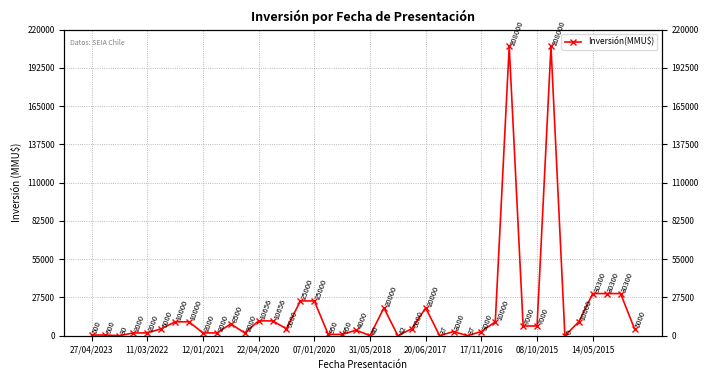

The value at 27 is 37. True or false?

True